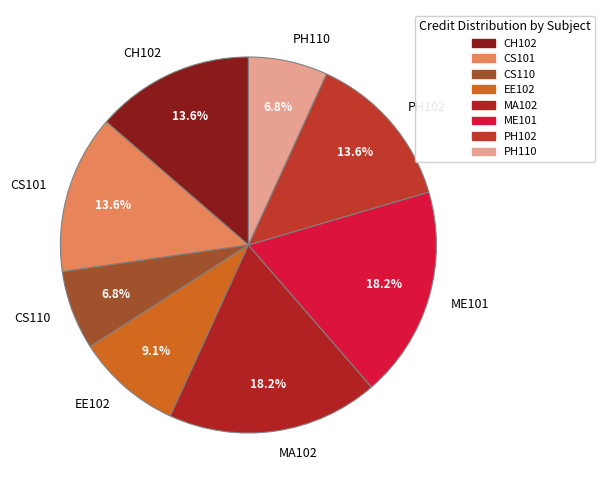

How much of the chart is everything except ME101?

81.8%